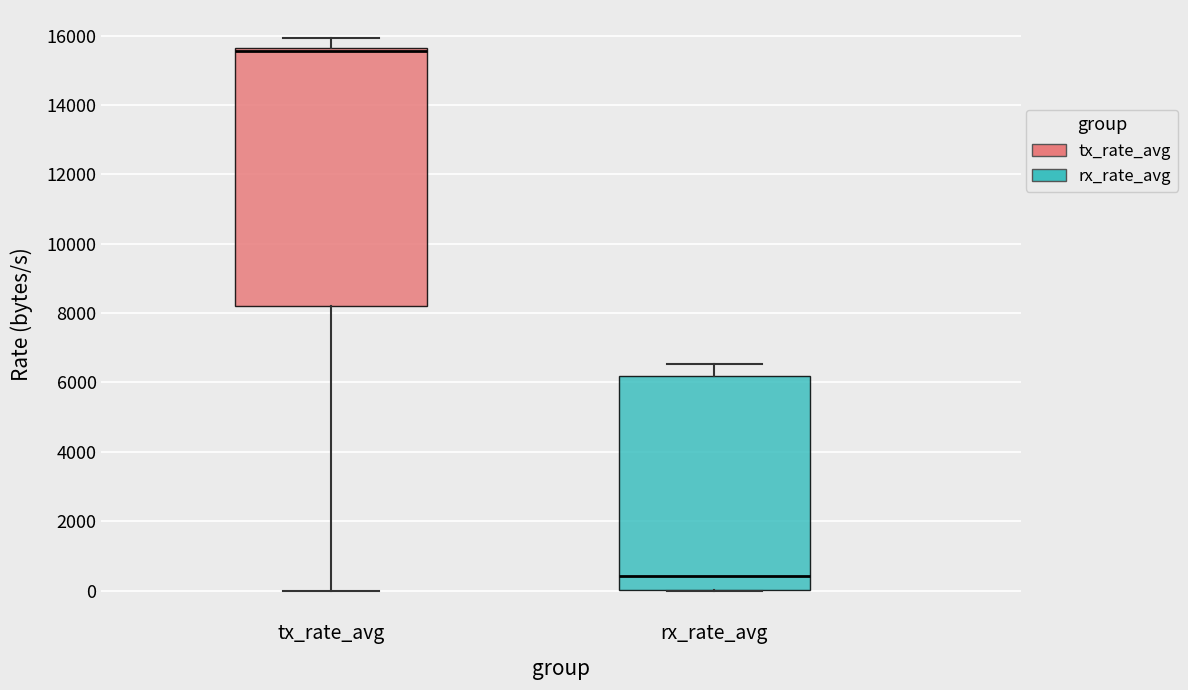

Comparing the boxes themselves (not the whiskers), which one is the tallest?

tx_rate_avg